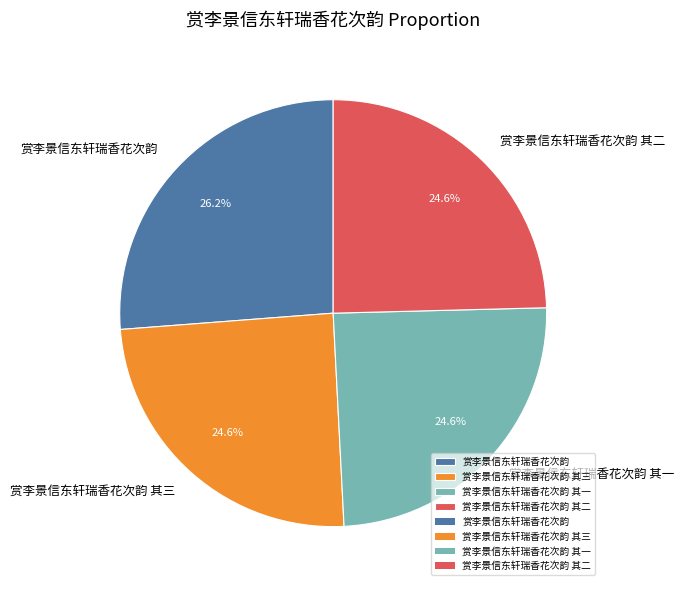

To the nearest percent, what percentage of the pie is 赏李景信东轩瑞香花次韵 其三?

25%